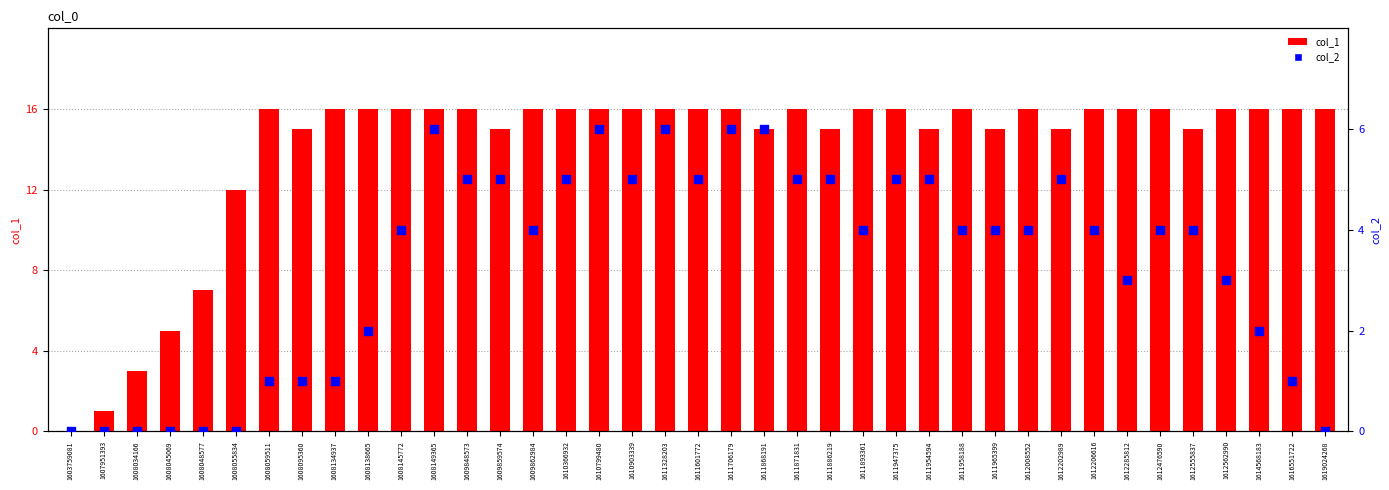

Which series contains the highest Y value?

col_1